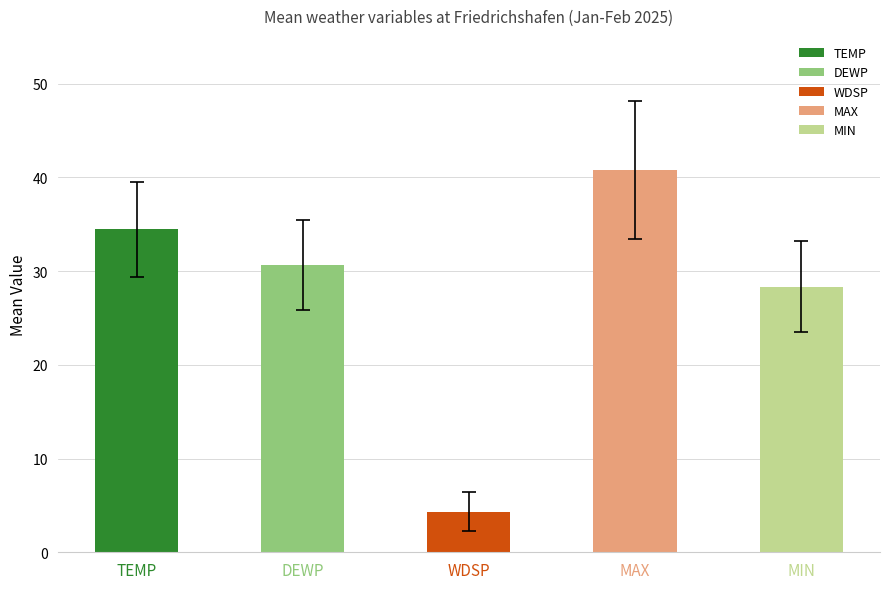

The chart shows a value of 30.7 at DEWP. True or false?

True